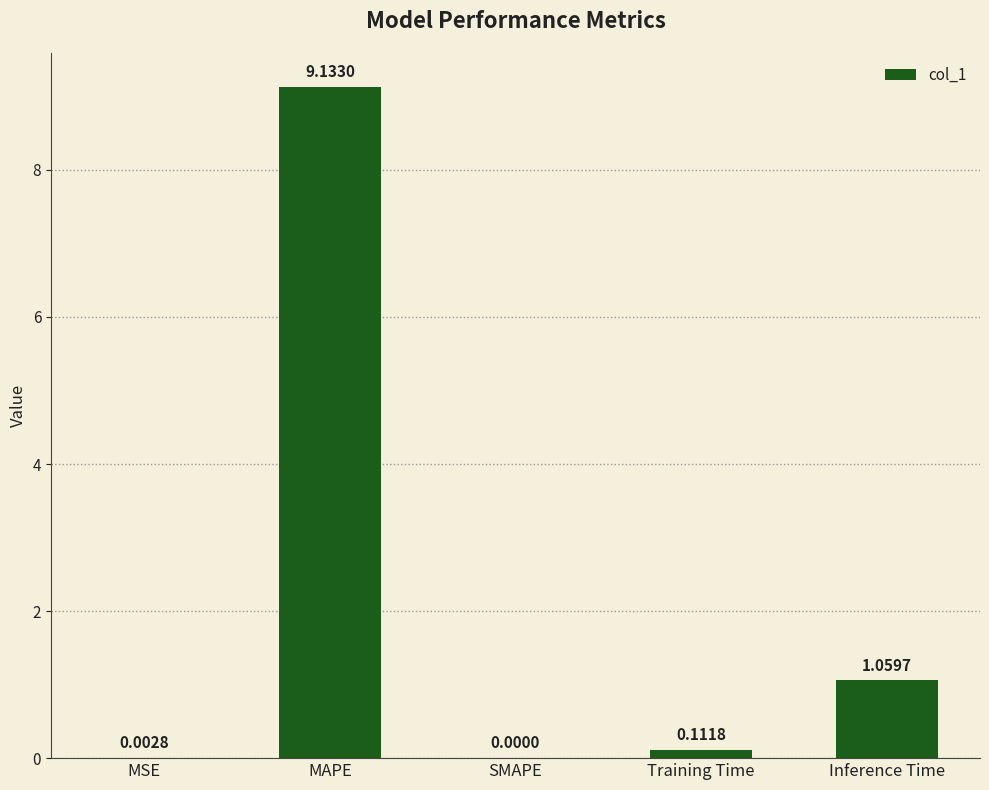

What is the sum of all values?

10.3